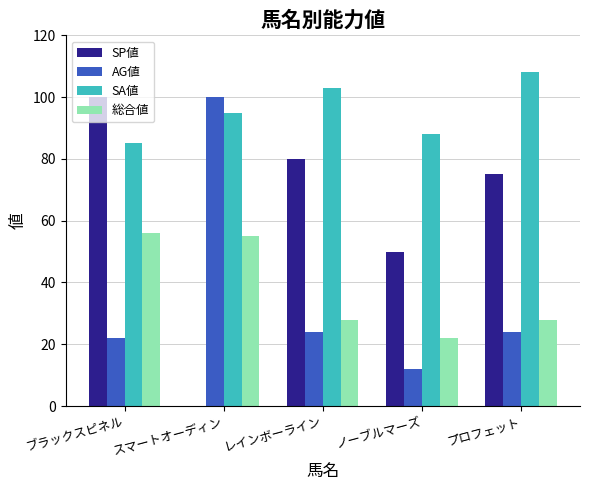

Are the bars grouped side by side (vs. stacked)?

Yes